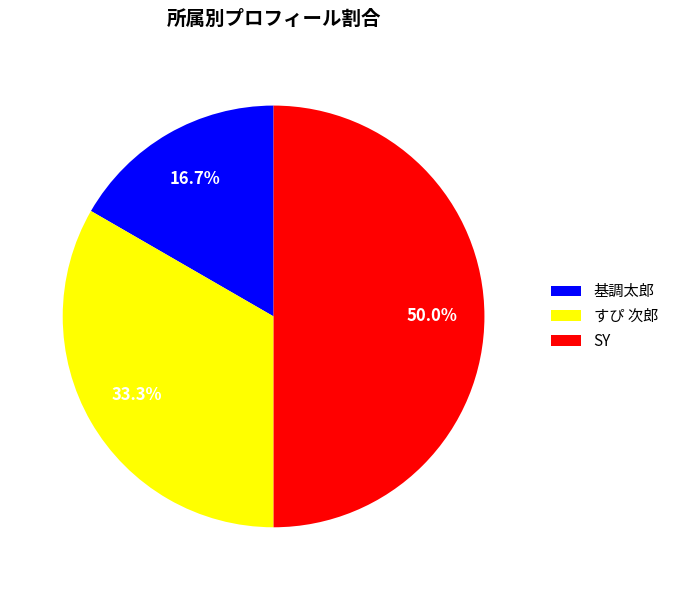

To the nearest percent, what percentage of the pie is すぴ 次郎?

33%